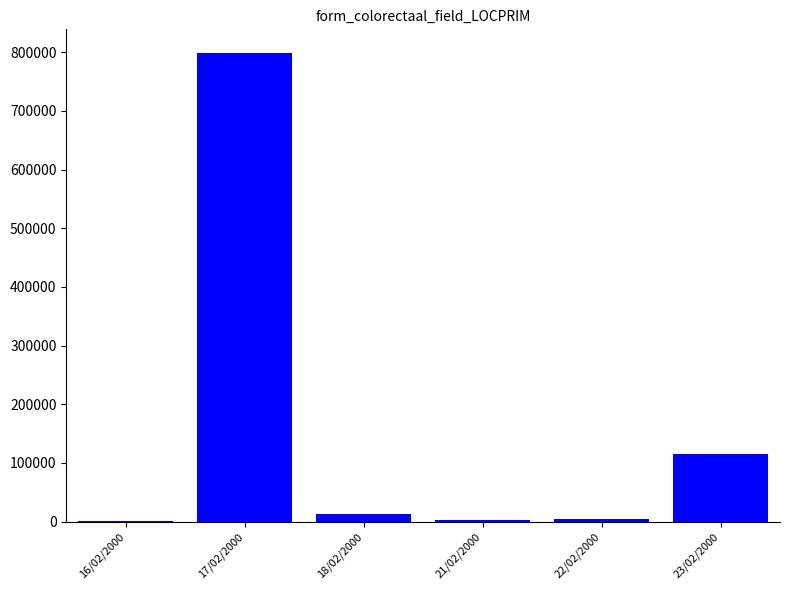

What is the greatest value displayed?

798998